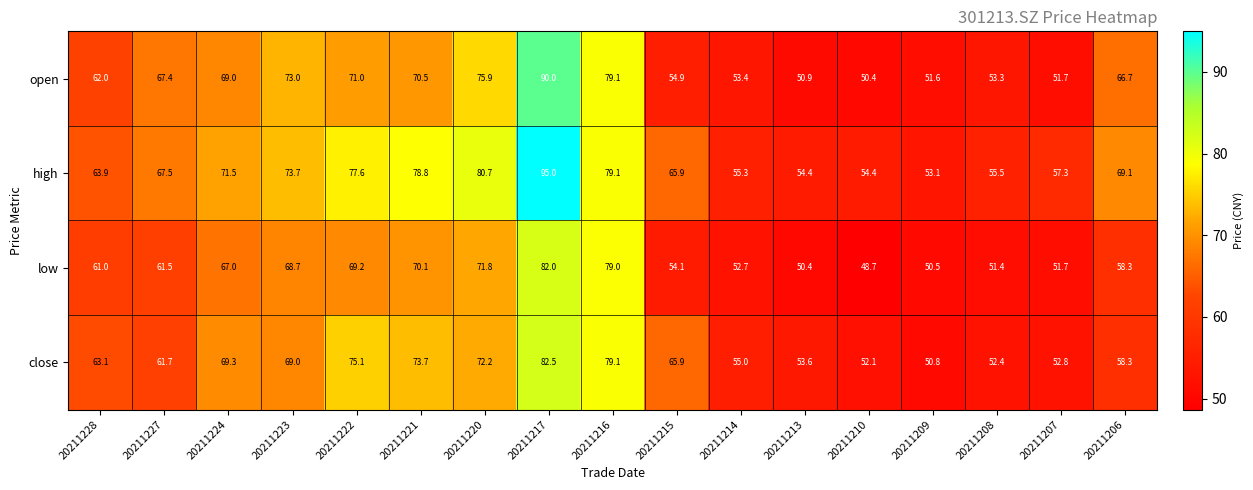

How many distinct data groups are displayed?

4